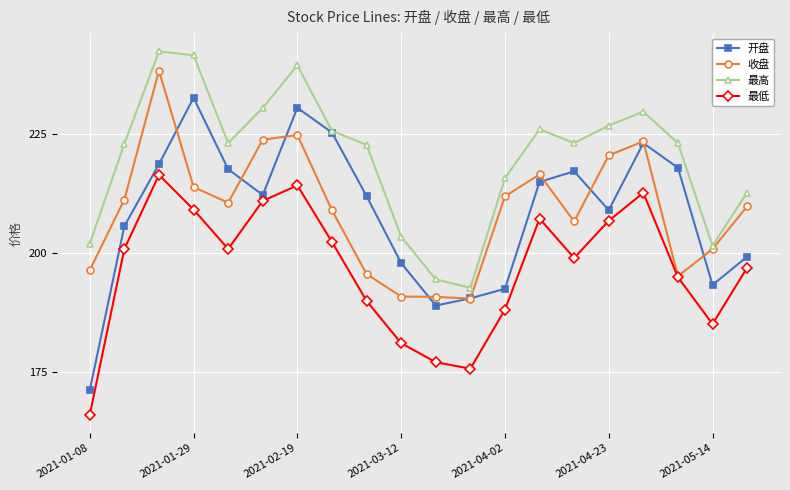

What is the maximum value for 最高?

242.3